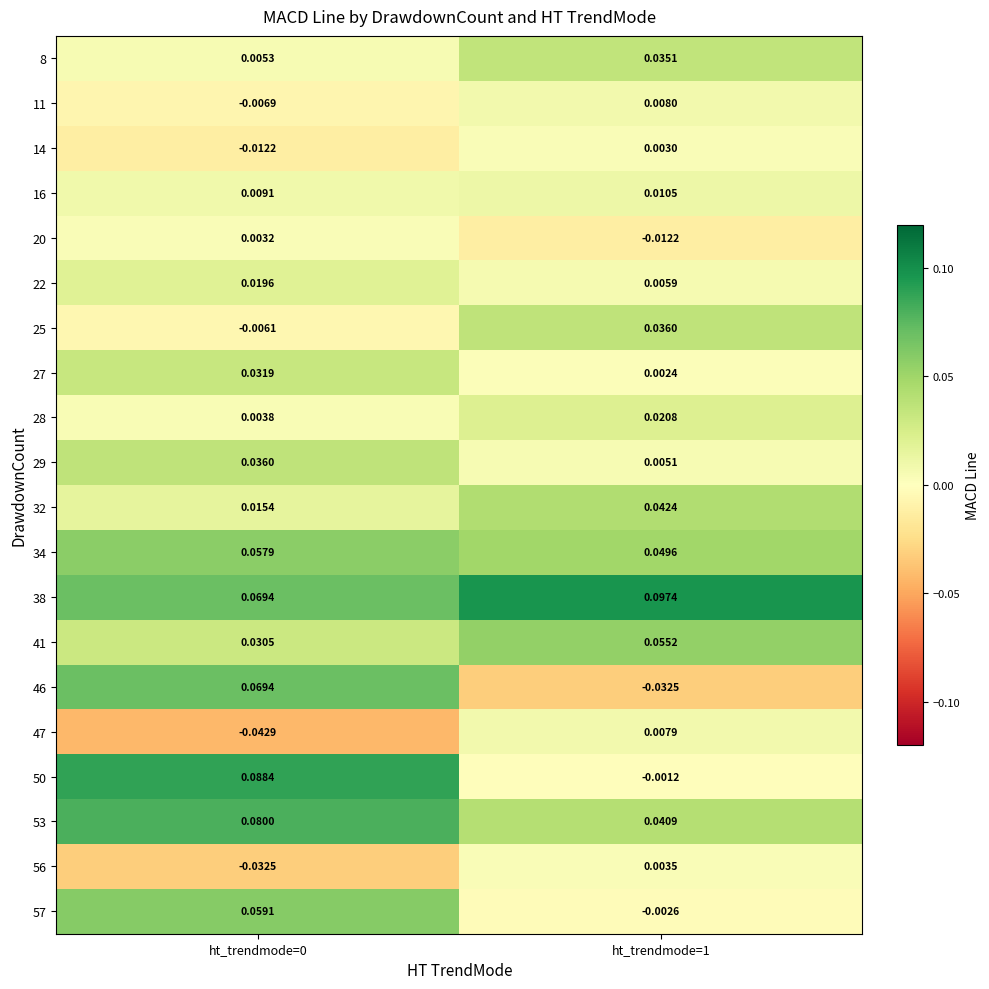

Is the value of 34 at ht_trendmode=1 greater than the value of 57 at ht_trendmode=1?

Yes